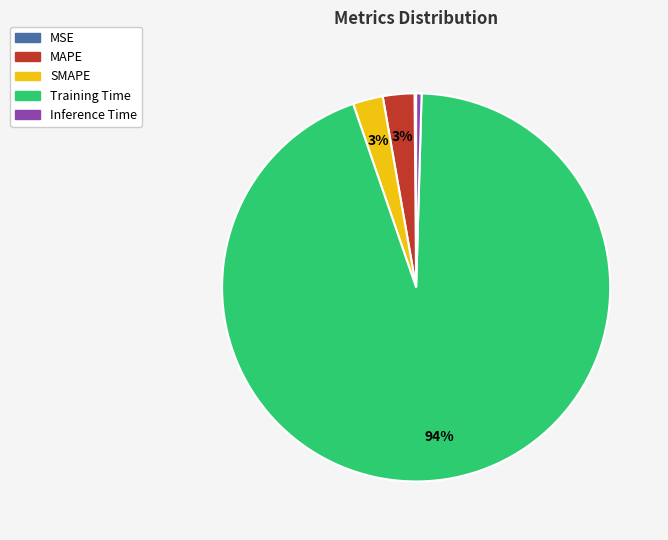

What is the largest slice in the pie chart?

Training Time